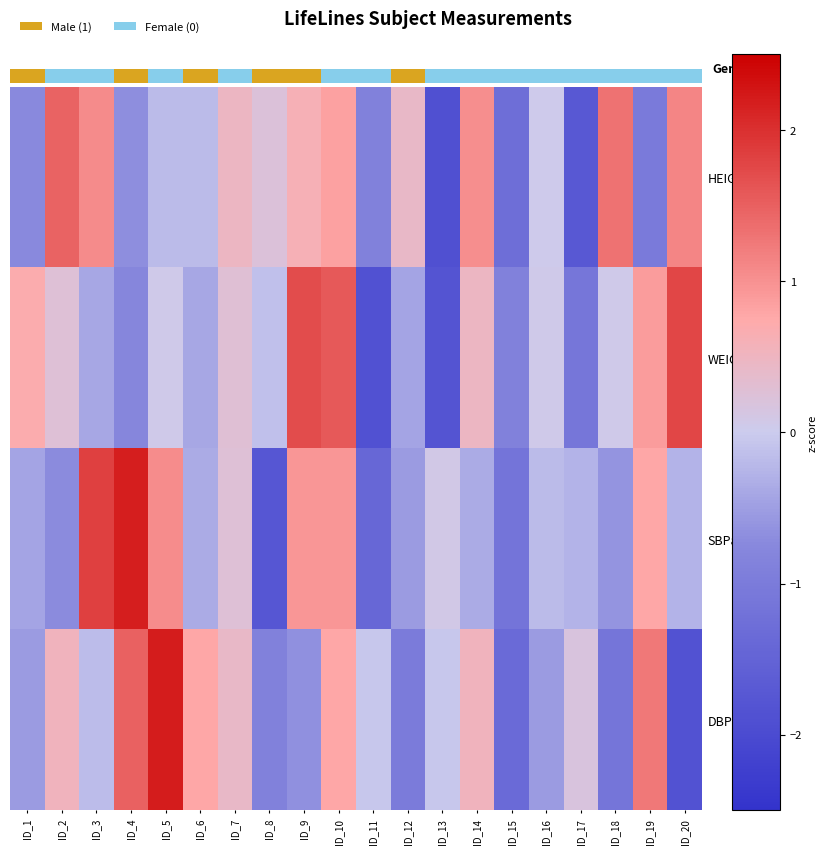

How many series are shown in this chart?

4